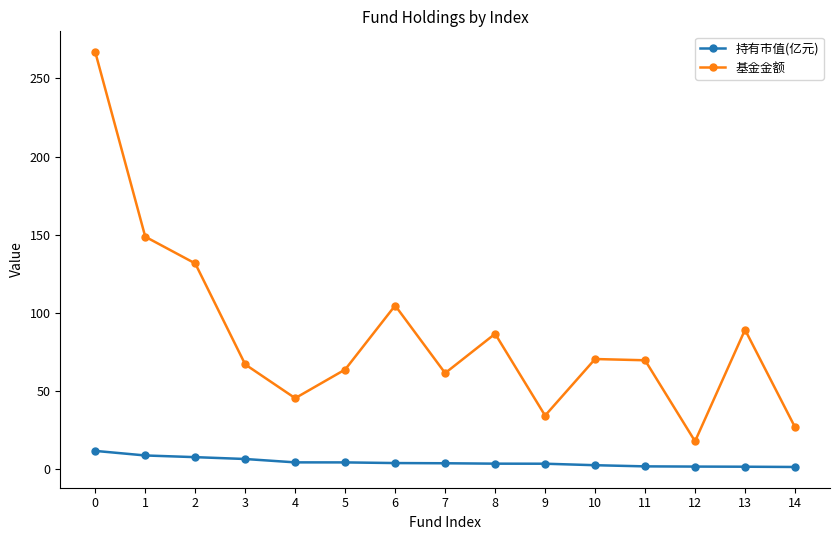

What is the value of the 基金金额 point at the 6th from the left?

63.9